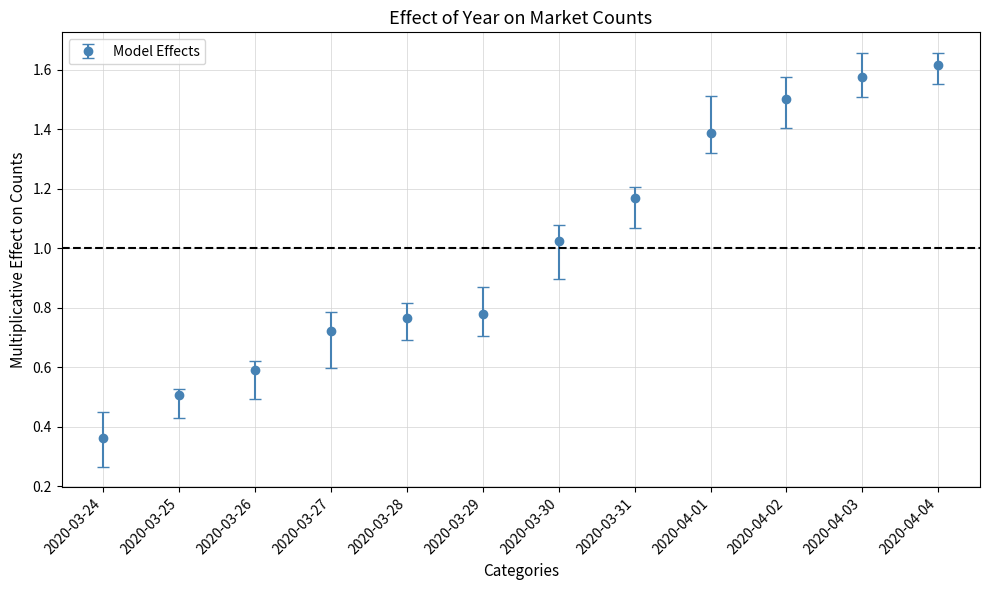

What position from the right is 2020-04-03?

2